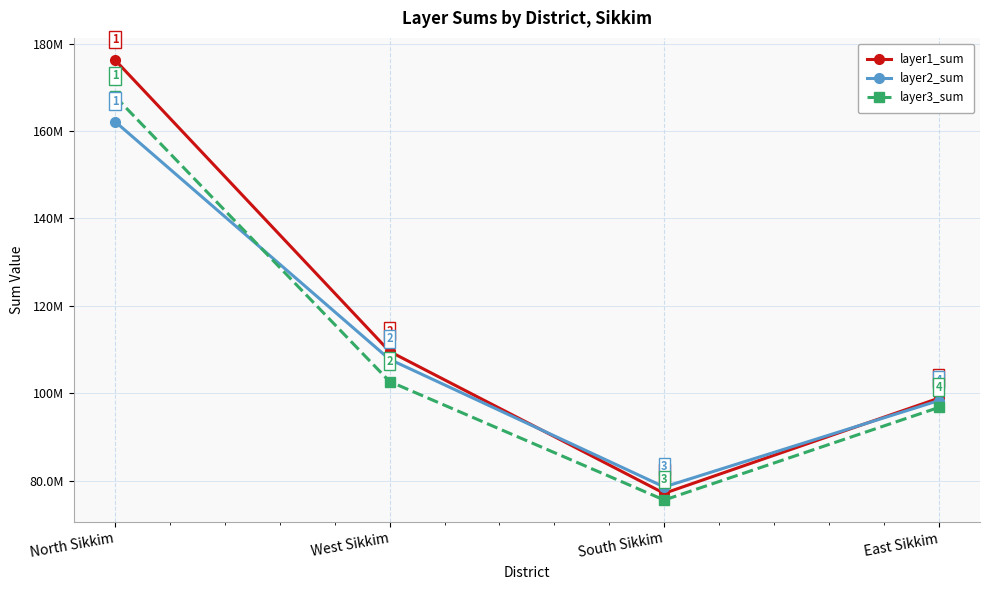

Reading right to left, what are all the values shown in this chart?

layer1_sum: East Sikkim=98842240.4	South Sikkim=77060728.6	West Sikkim=109539107.6	North Sikkim=176268955.1
layer2_sum: East Sikkim=98295607.6	South Sikkim=78527809.9	West Sikkim=107735492.8	North Sikkim=162168643.1
layer3_sum: East Sikkim=96724799.3	South Sikkim=75528821.5	West Sikkim=102659739.7	North Sikkim=167925418.1